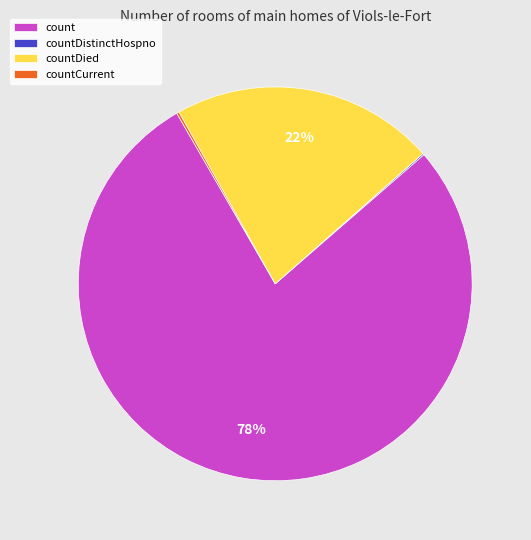

The countDied slice represents 32% of the pie. True or false?

False